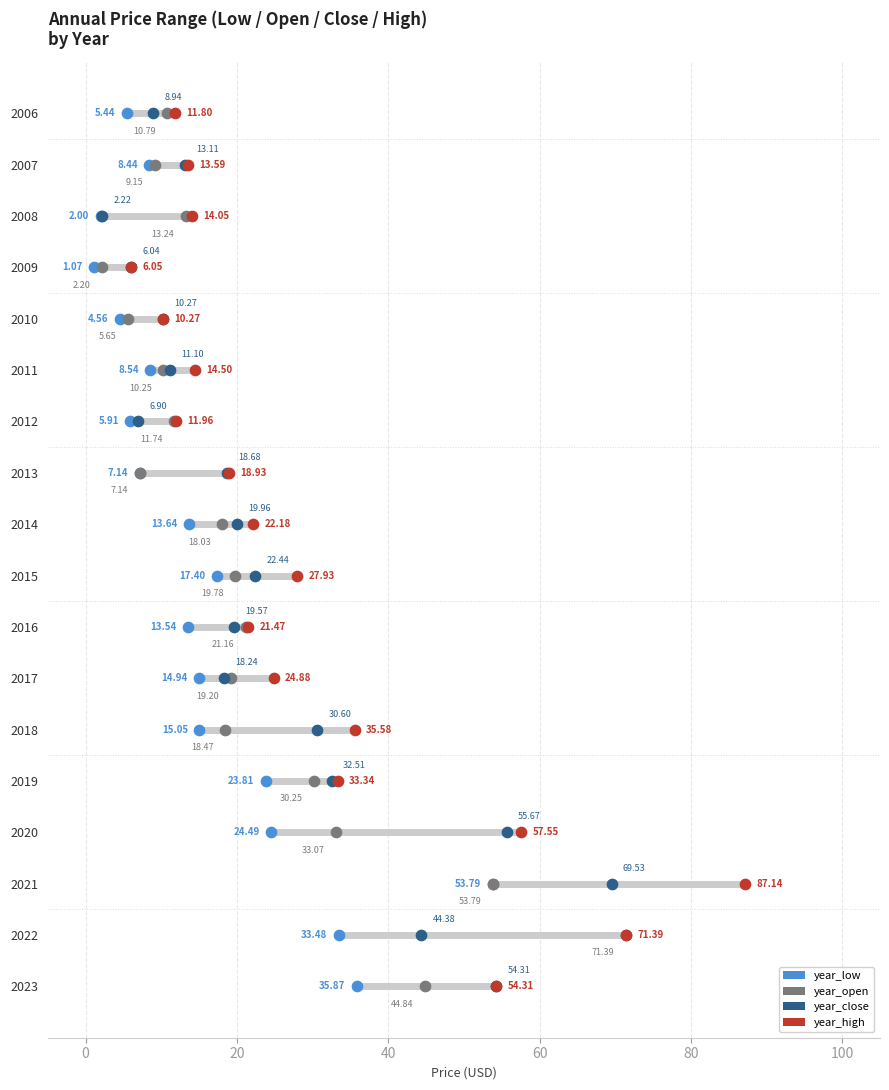

What are all the series names shown in the legend?

year_low, year_open, year_close, year_high